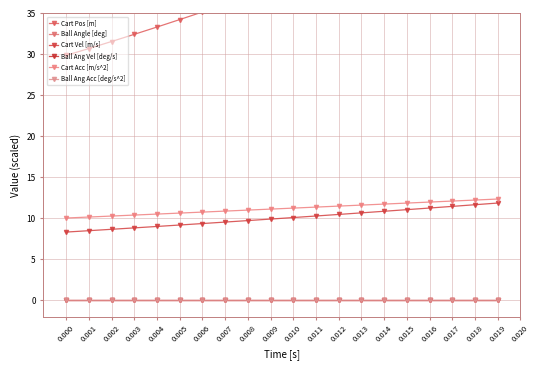

True or false: Cart Acc [m/s^2] and Cart Vel [m/s] cross at least once.

False